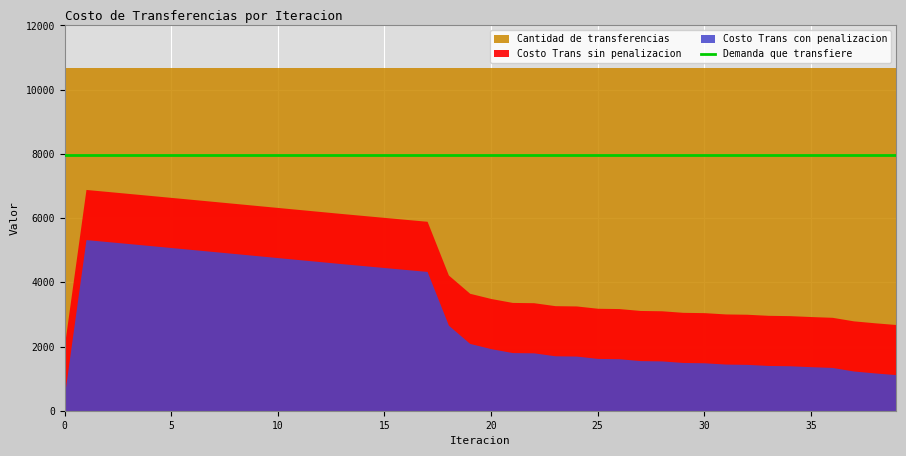

What is the difference between the maximum and minimum values in the Costo Trans con penalizacion series?

4797.0